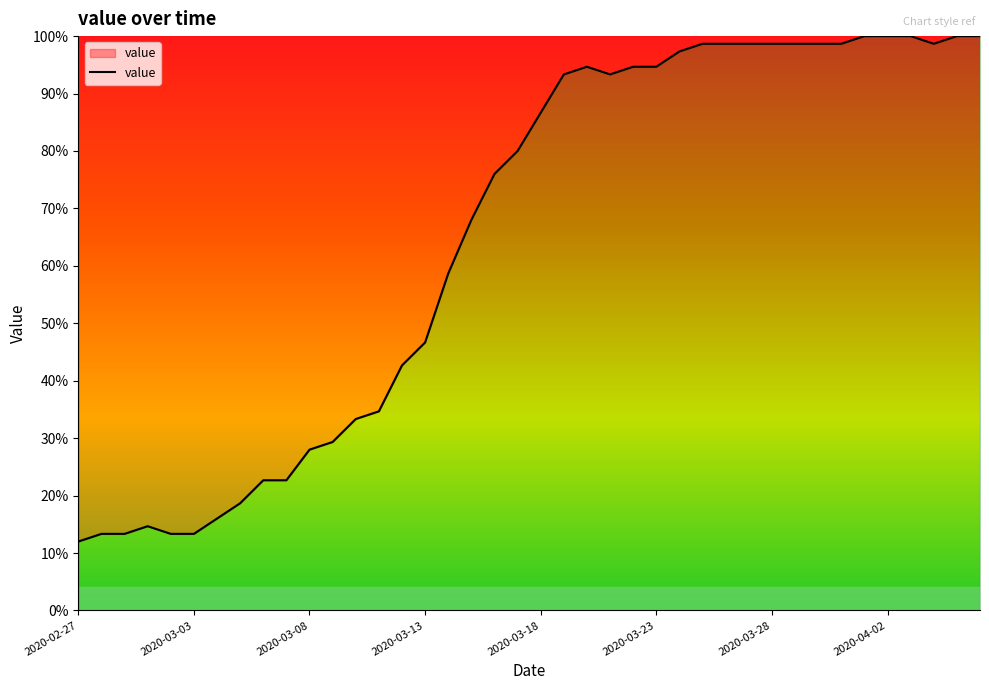

What is the smallest value displayed?

12.0